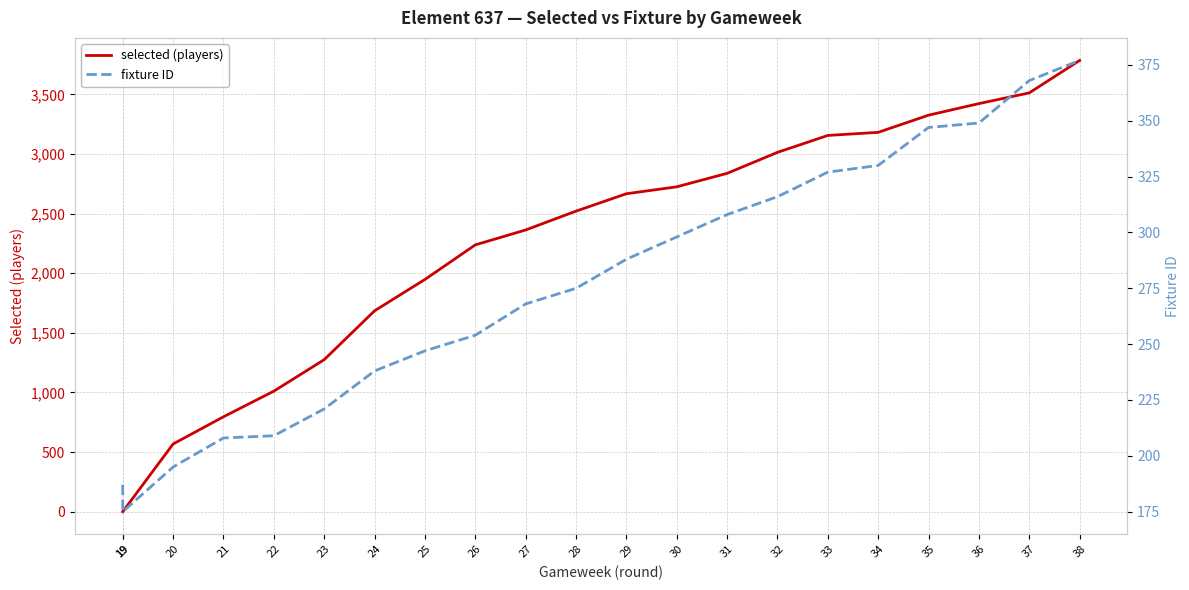

At how many categories does at least one series exceed 1335?

15